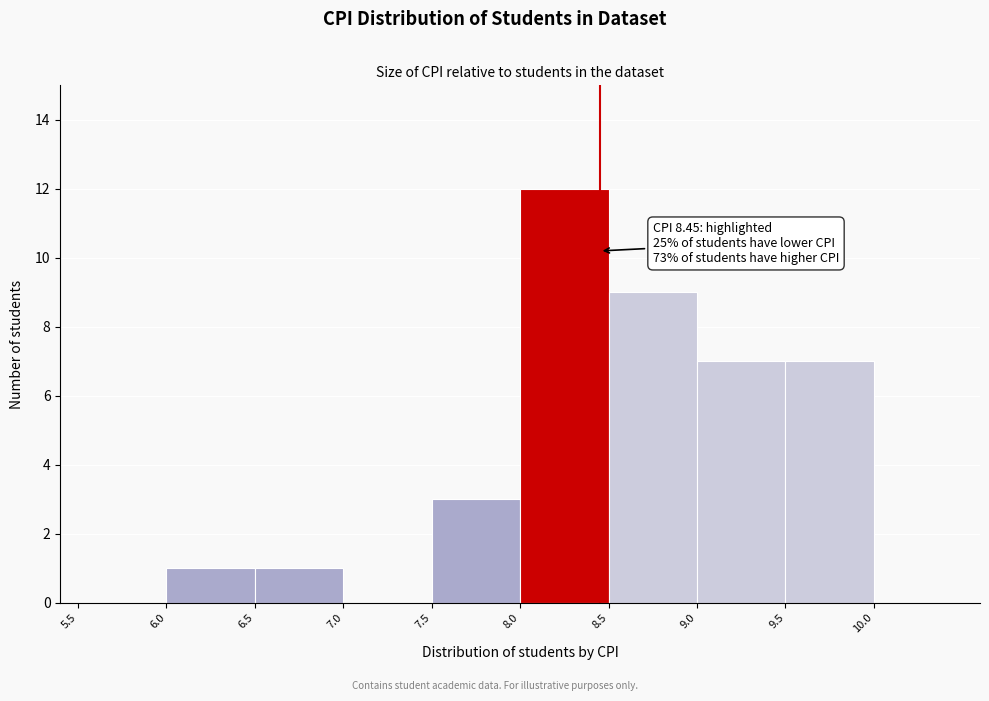

Which range on the x-axis has the tallest bar?

8.0 to 8.5